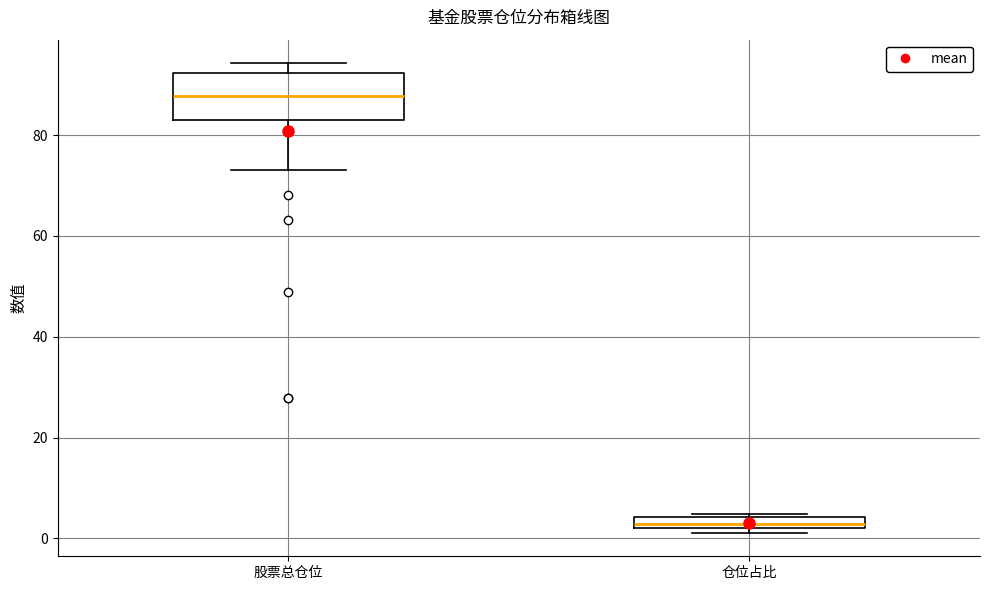

Which box's median line is the lowest?

仓位占比